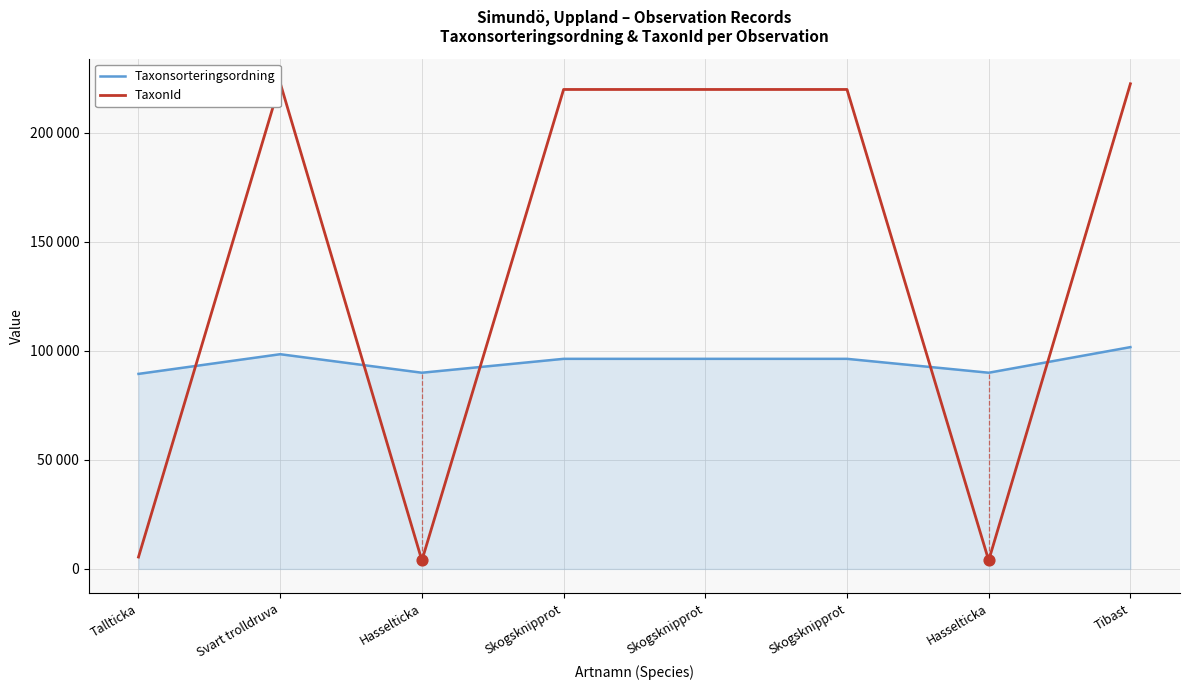

What is the total value across all series at Tallticka?

94854